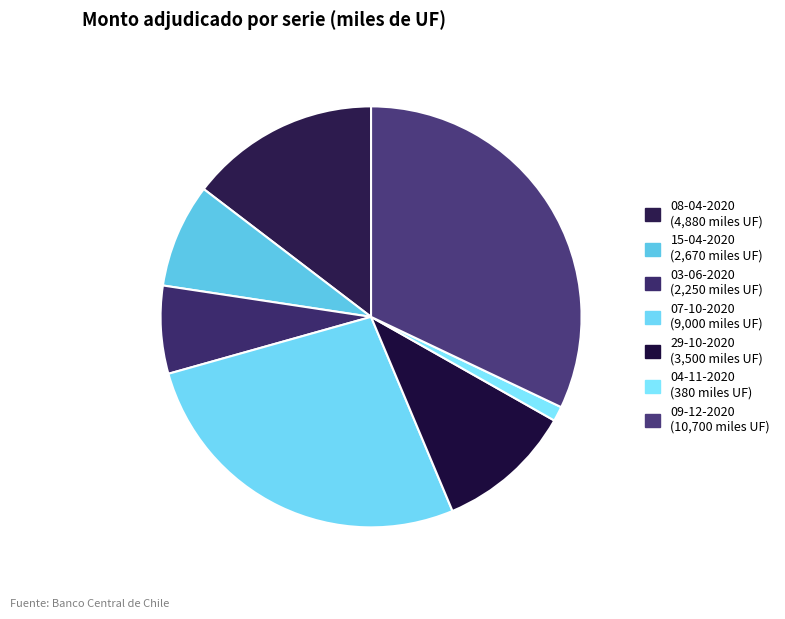

To the nearest percent, what is the average slice percentage?

14%